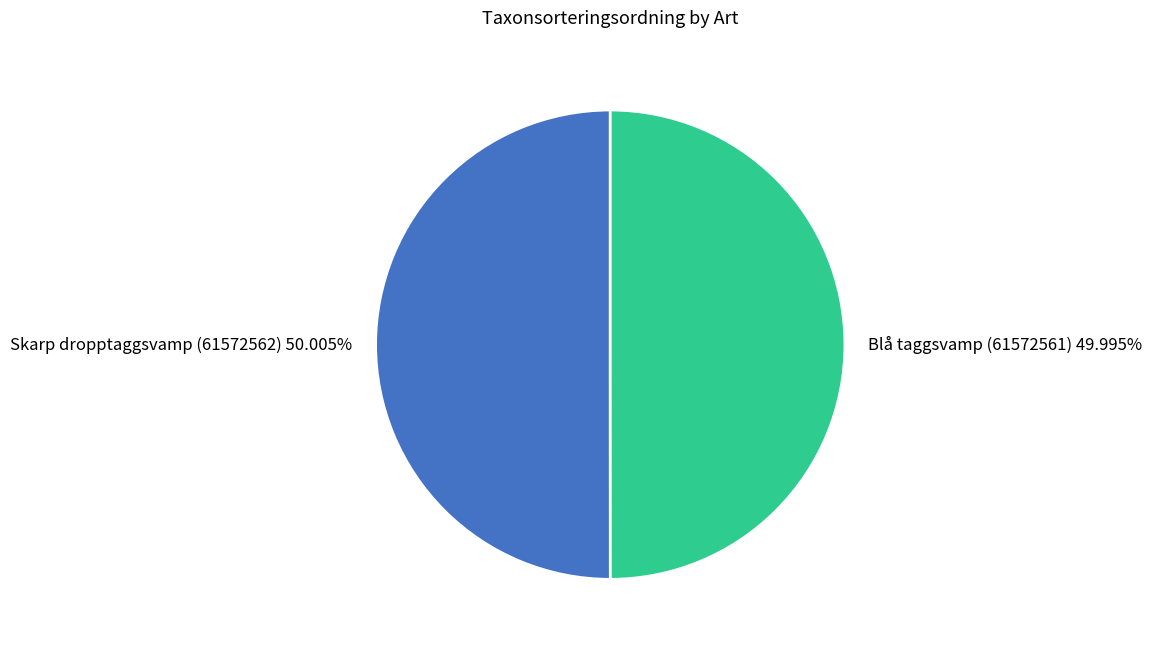

To the nearest percent, what is the average slice percentage?

50%